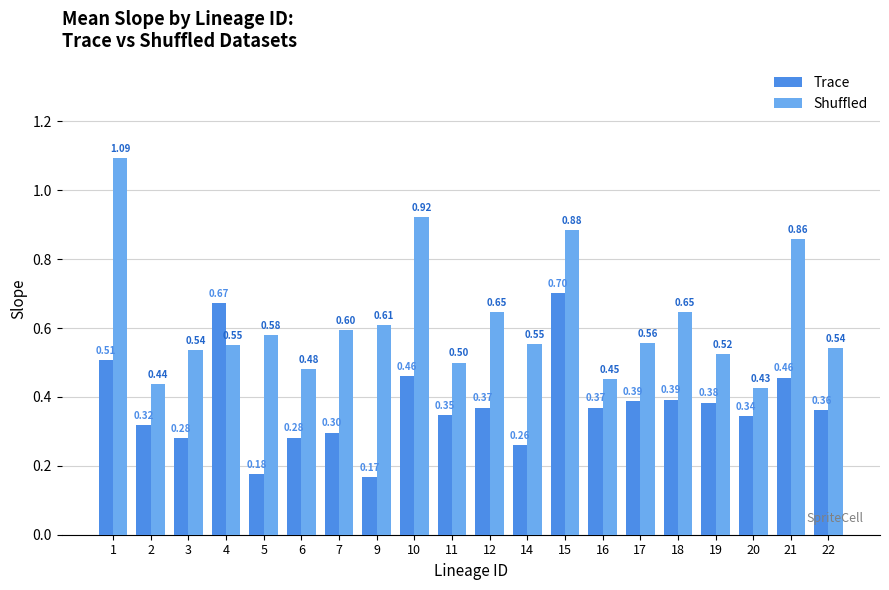

What is the difference between the maximum and minimum values in the Trace series?

0.5